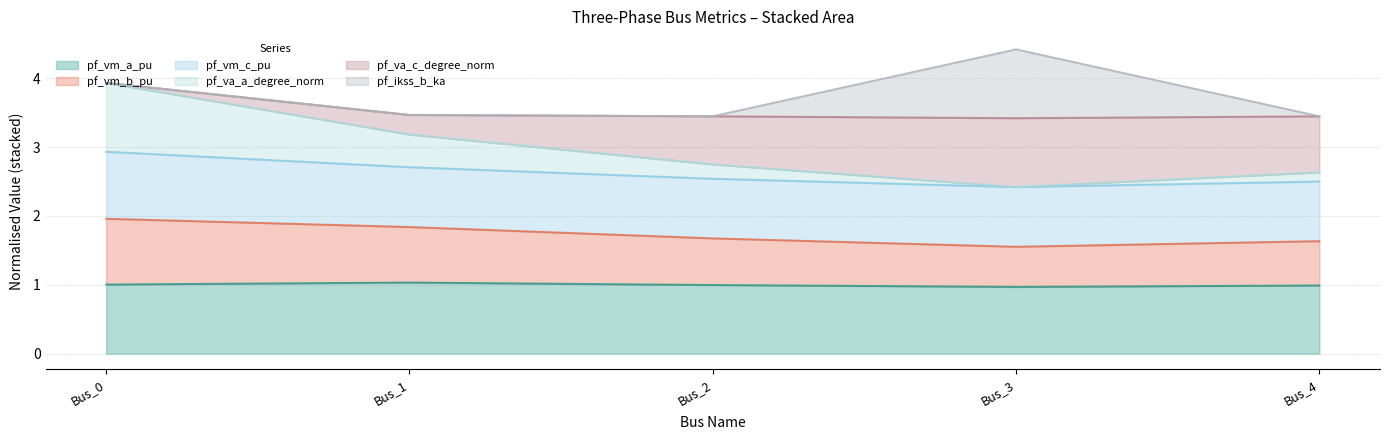

True or false: pf_vm_a_pu and pf_vm_b_pu intersect in this chart.

False